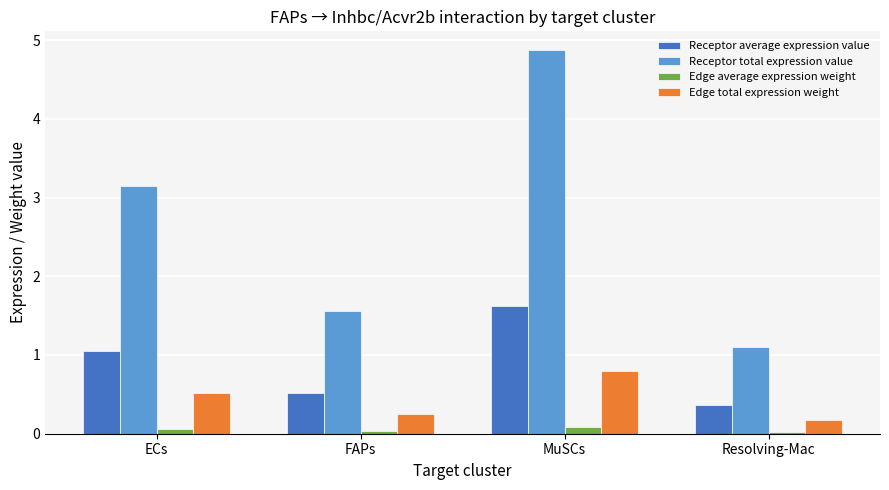

Rank the series by their maximum value, from highest to lowest.

Receptor total expression value, Receptor average expression value, Edge total expression weight, Edge average expression weight